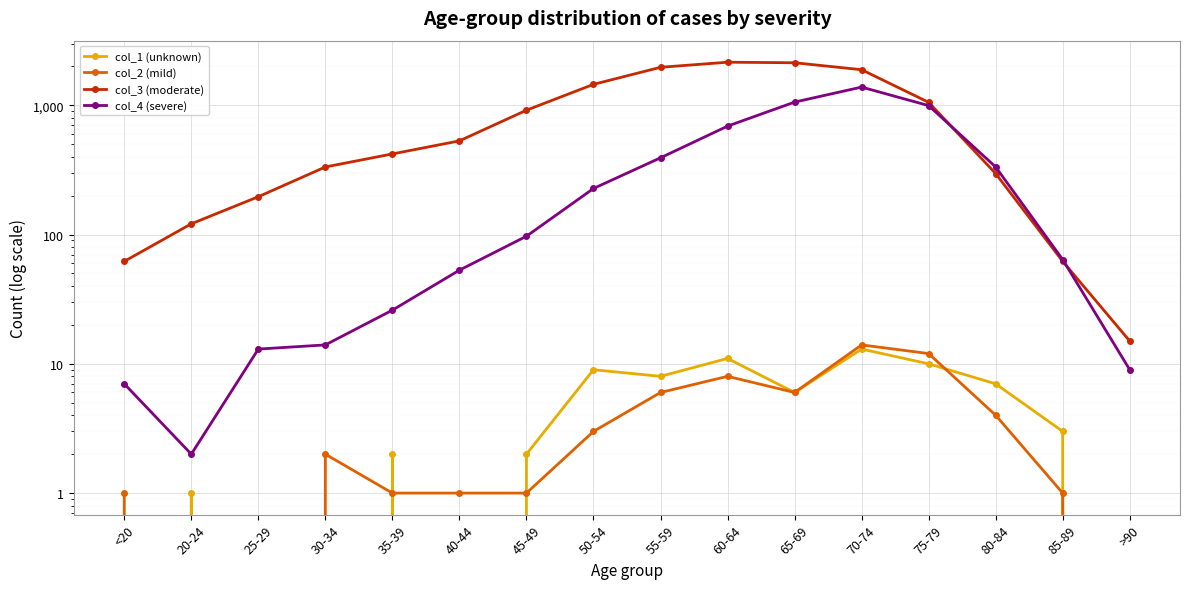

Which category has the lowest value across all series?

<20